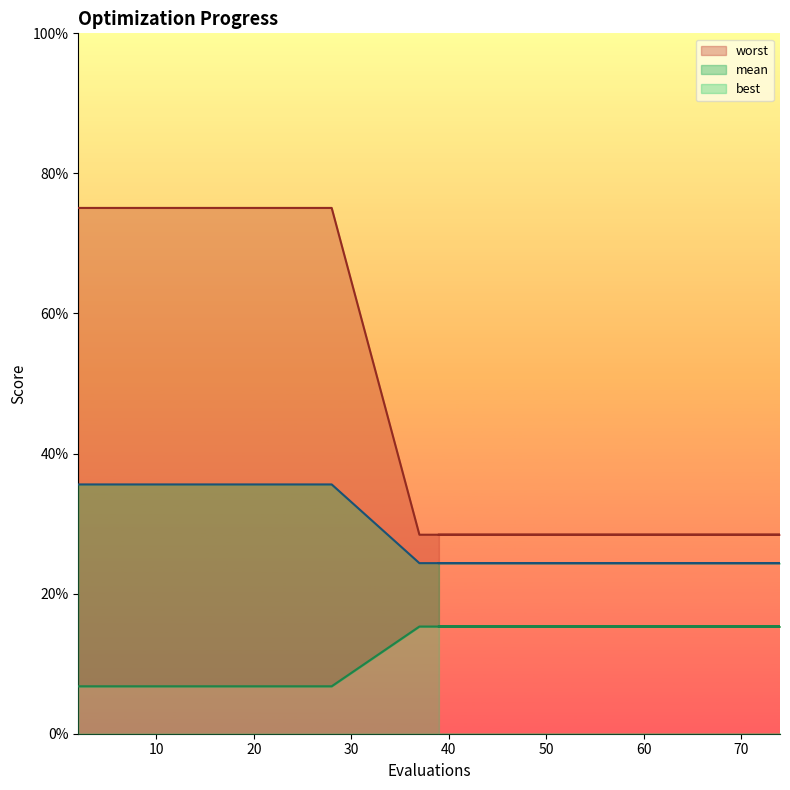

At which category is the sum across all series the highest?

2